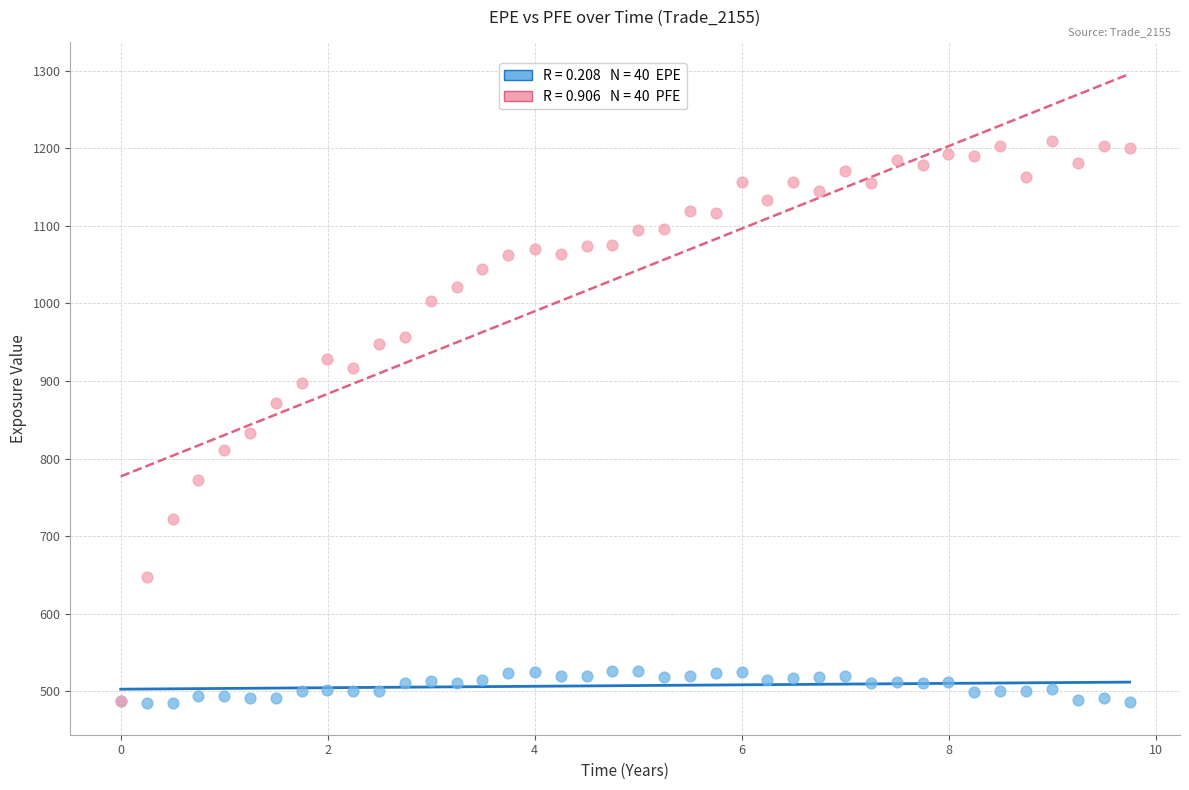

Across all series, what Y value is closest to 846?

833.0